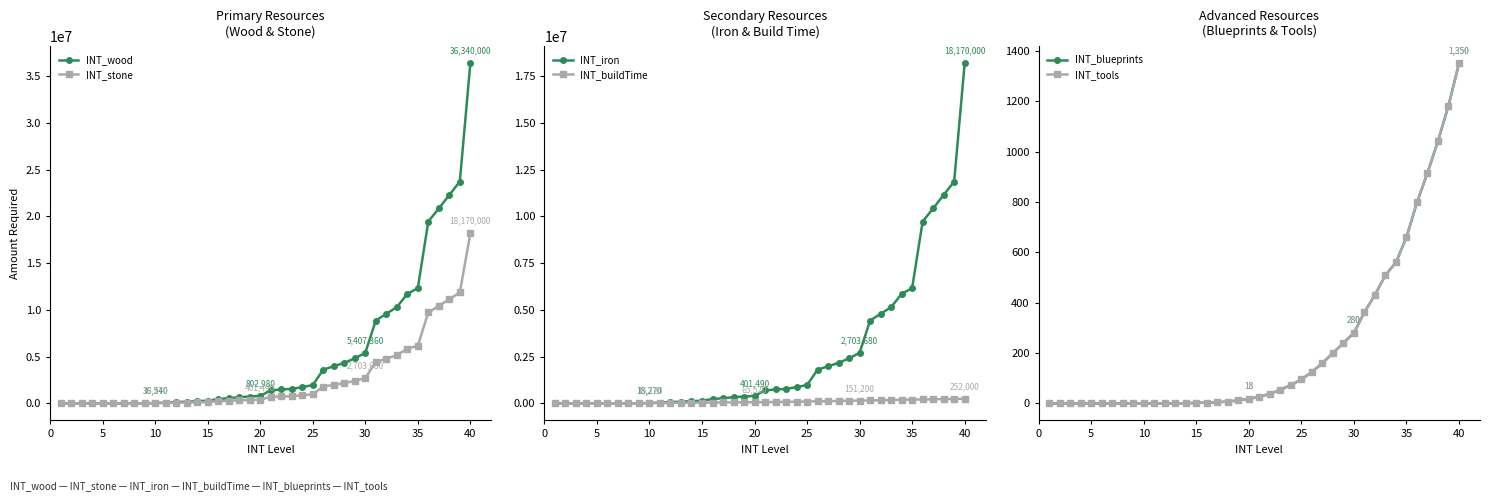

Is this an area chart (filled region under the line)?

No